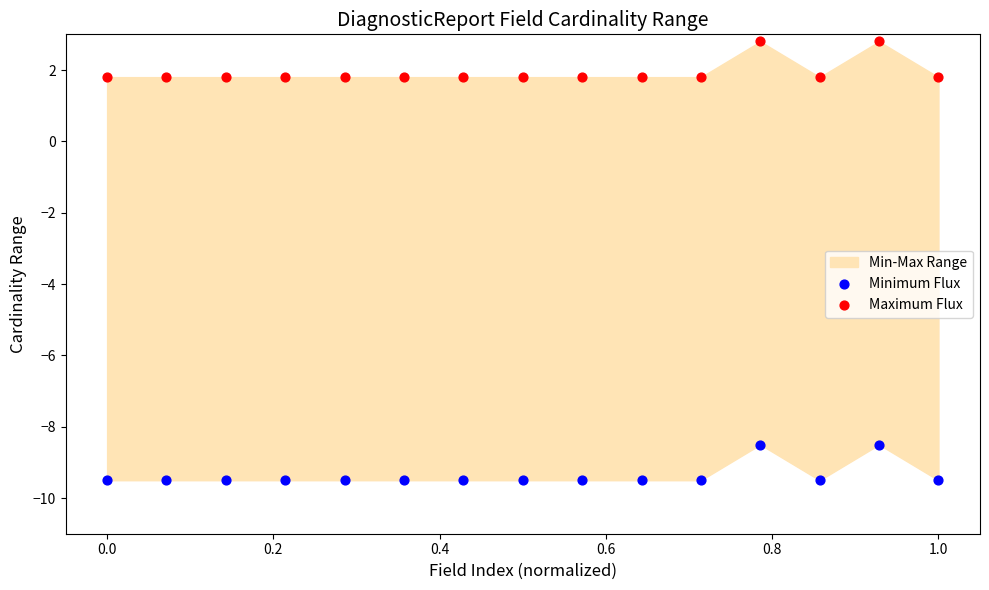

Across all data points, what is the range of X values (max minus min)?

1.0